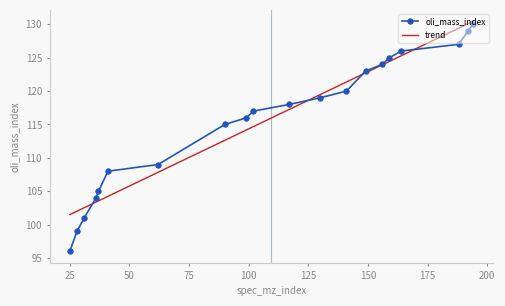

What is the sum of all trend values?

2311.0